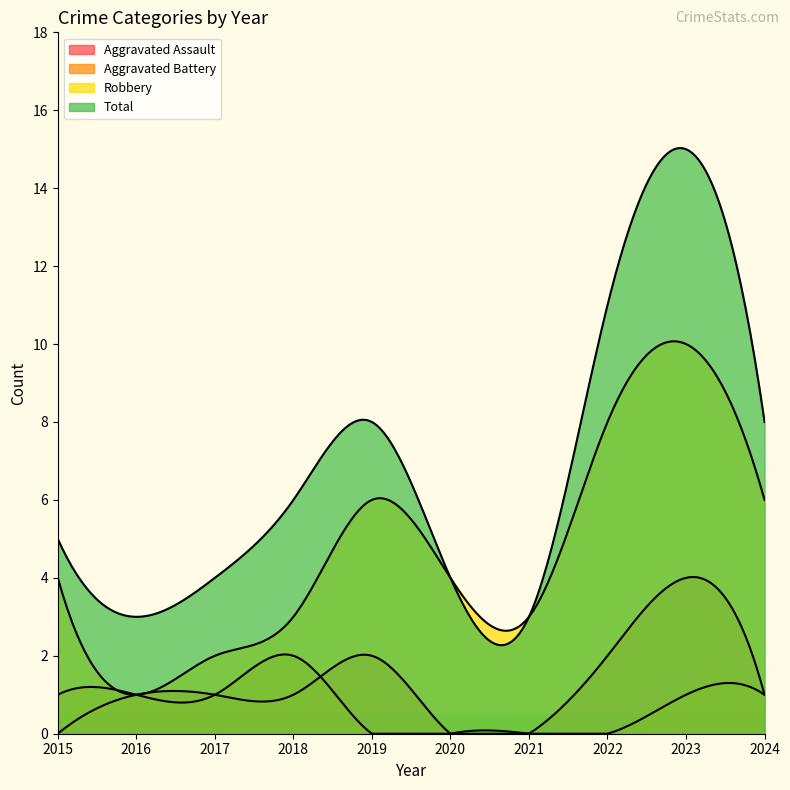

True or false: Aggravated Assault and Aggravated Battery cross at least once.

True